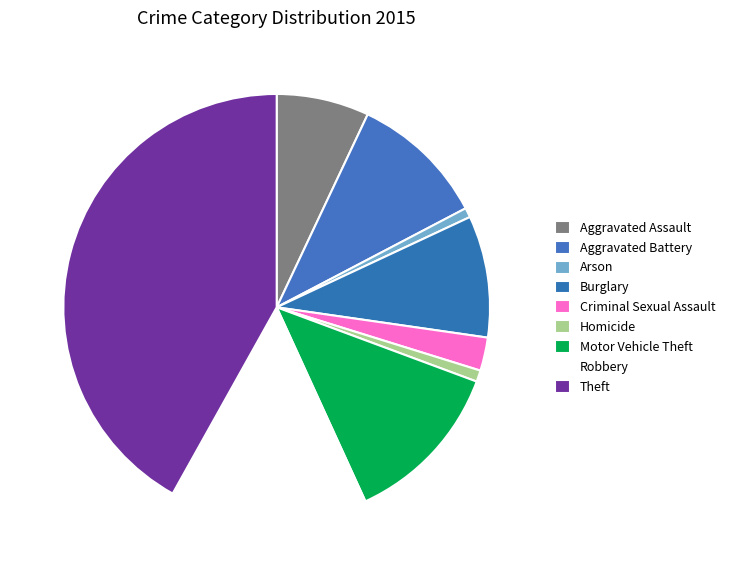

Rank the categories by value from highest to lowest.

Theft, Robbery, Motor Vehicle Theft, Aggravated Battery, Burglary, Aggravated Assault, Criminal Sexual Assault, Homicide, Arson